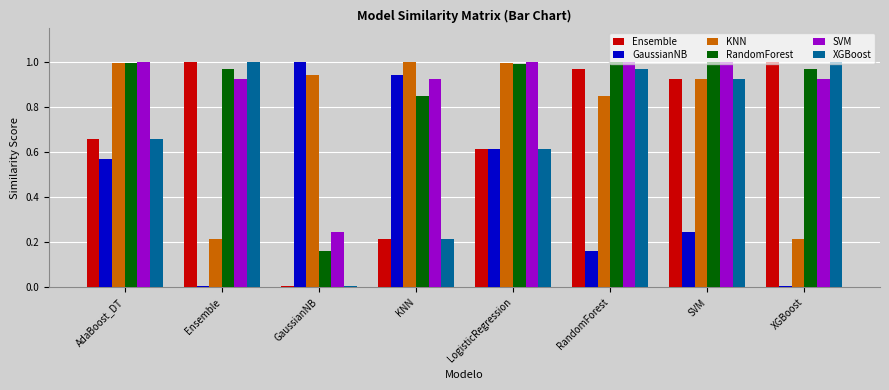

What are all the series names shown in the legend?

Ensemble, GaussianNB, KNN, RandomForest, SVM, XGBoost